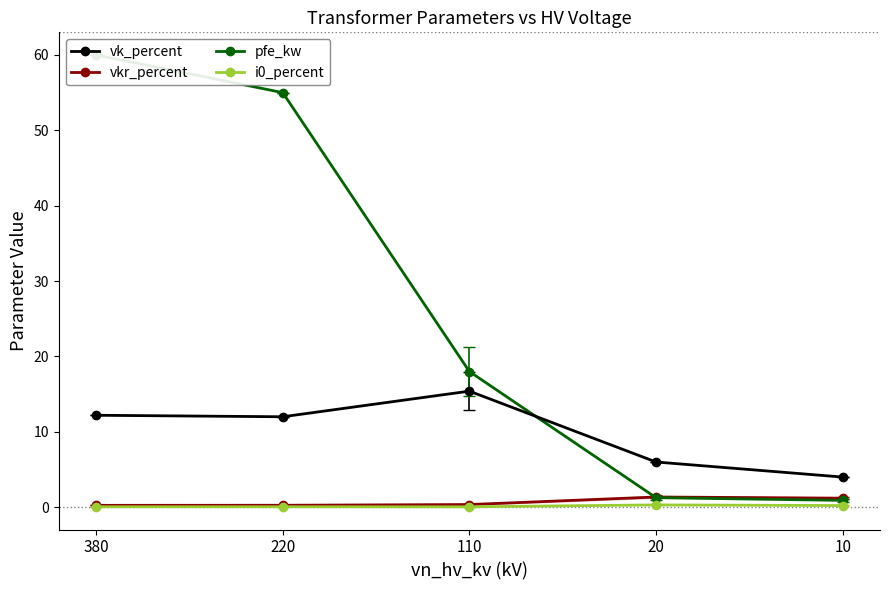

Reading left to right, list all the values displayed in this chart.

vk_percent: 12.2	12.0	15.4	6.0	4.0
vkr_percent: 0.2	0.3	0.4	1.4	1.2
pfe_kw: 60.0	55.0	18.0	1.3	0.9
i0_percent: 0.1	0.1	0.1	0.3	0.2